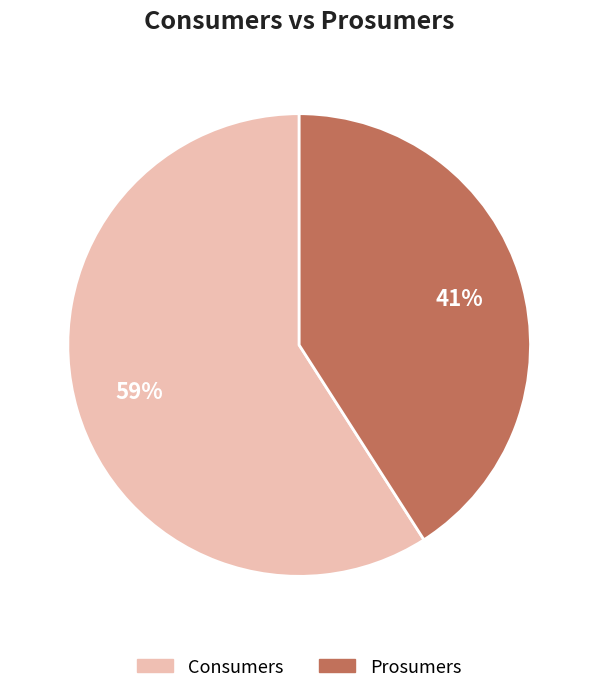

The Prosumers slice represents 41% of the pie. True or false?

True